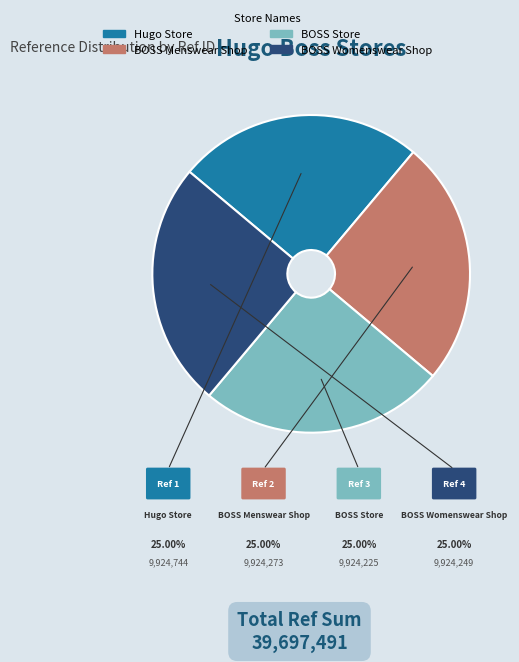

Does any single category account for the majority?

No